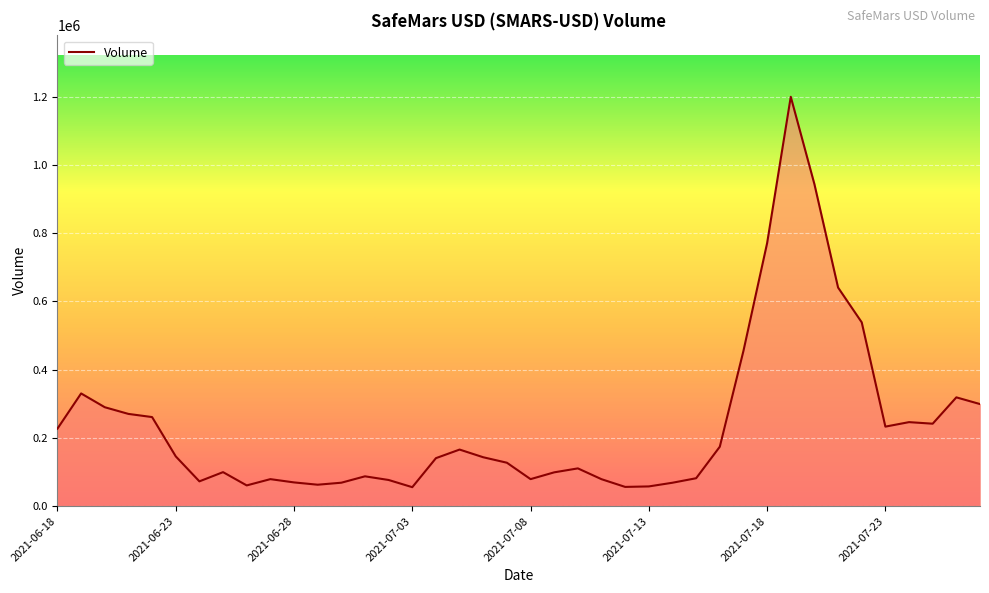

What is the difference between the maximum and minimum values?

1144196